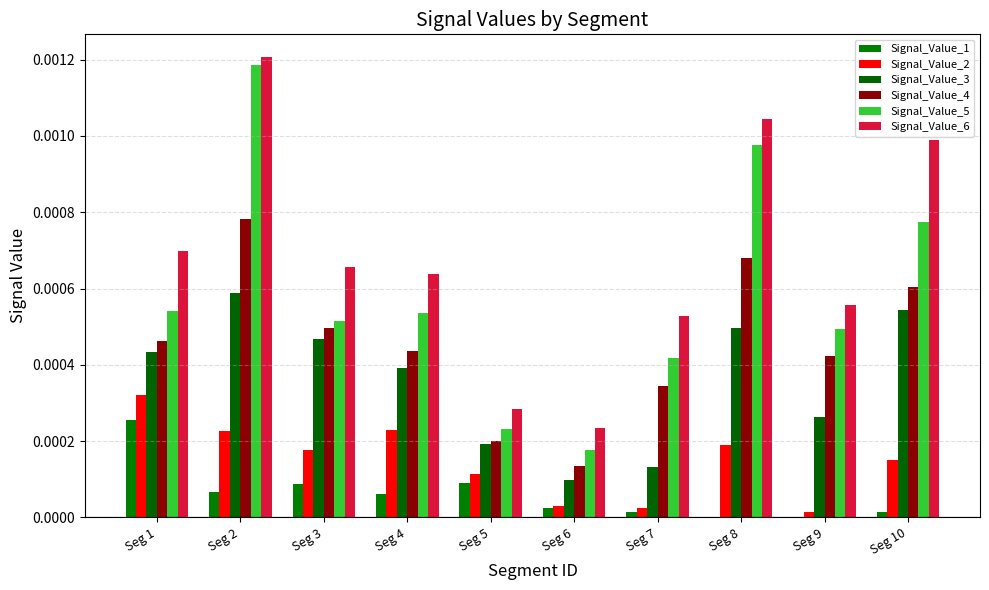

Are the bars horizontal?

No